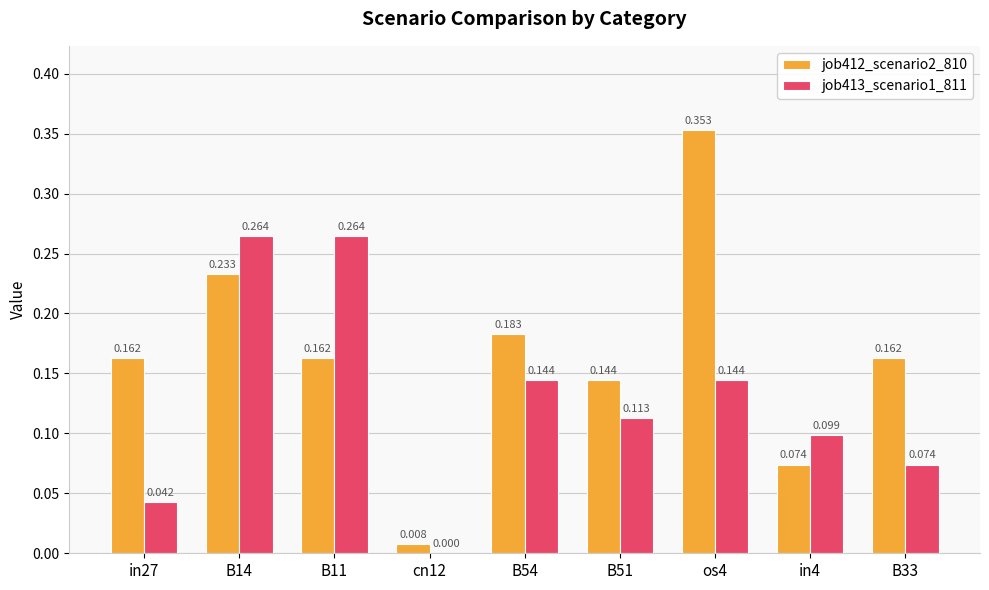

Is the value of job413_scenario1_811 at in27 greater than the value of job412_scenario2_810 at B33?

No